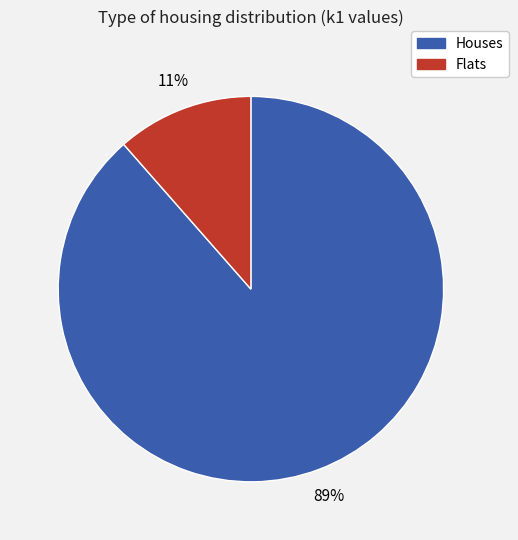

How many slices are in this pie chart?

2